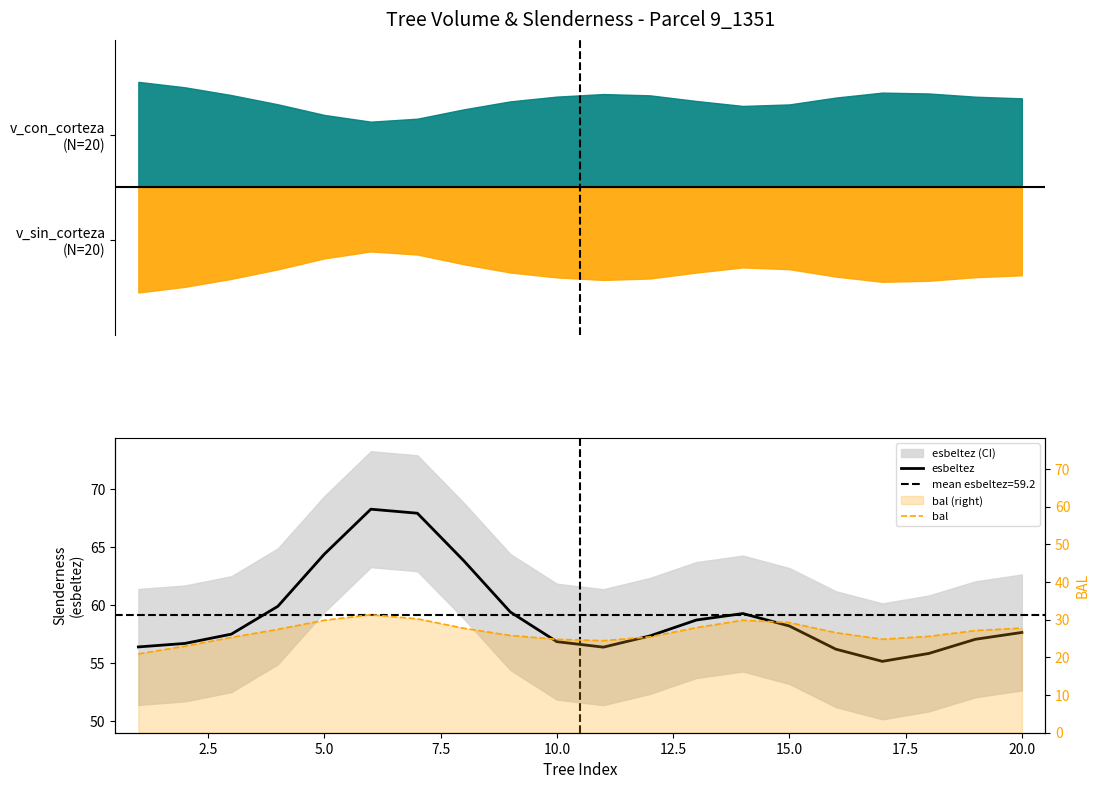

Which series has the largest total across all categories?

esbeltez